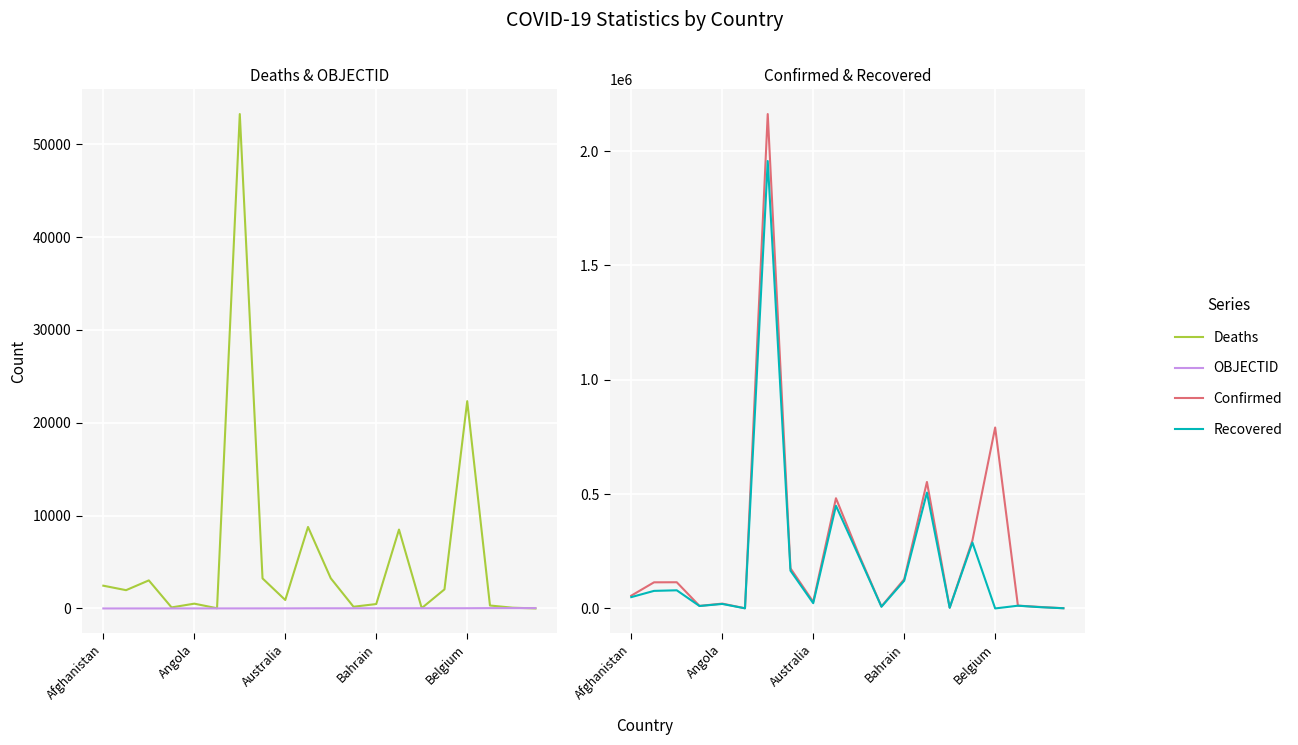

What is the difference between the highest and lowest values at Bahrain?

127780